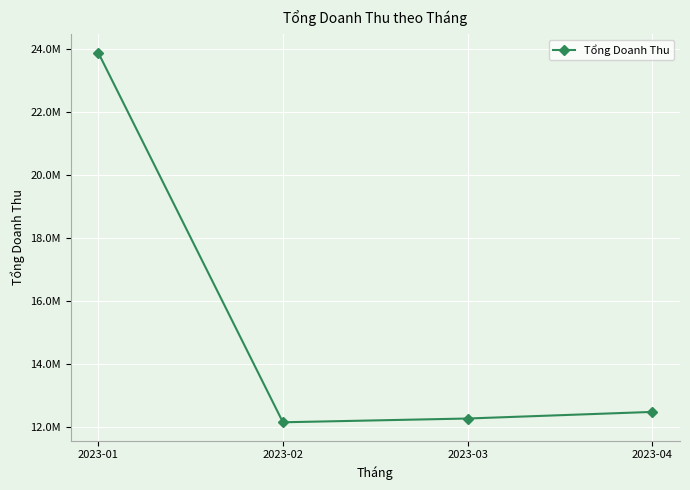

Rank the categories by value from lowest to highest.

2023-02, 2023-03, 2023-04, 2023-01